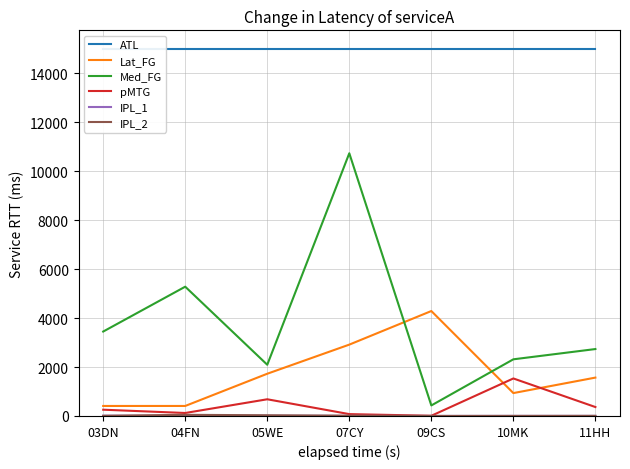

True or false: Lat_FG has more than 0 points higher than both neighbors.

True